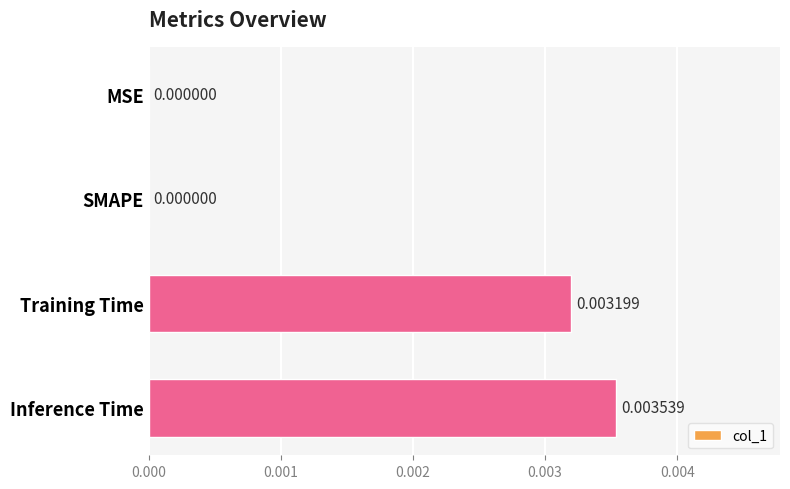

Which category has the highest value across all series?

Inference Time